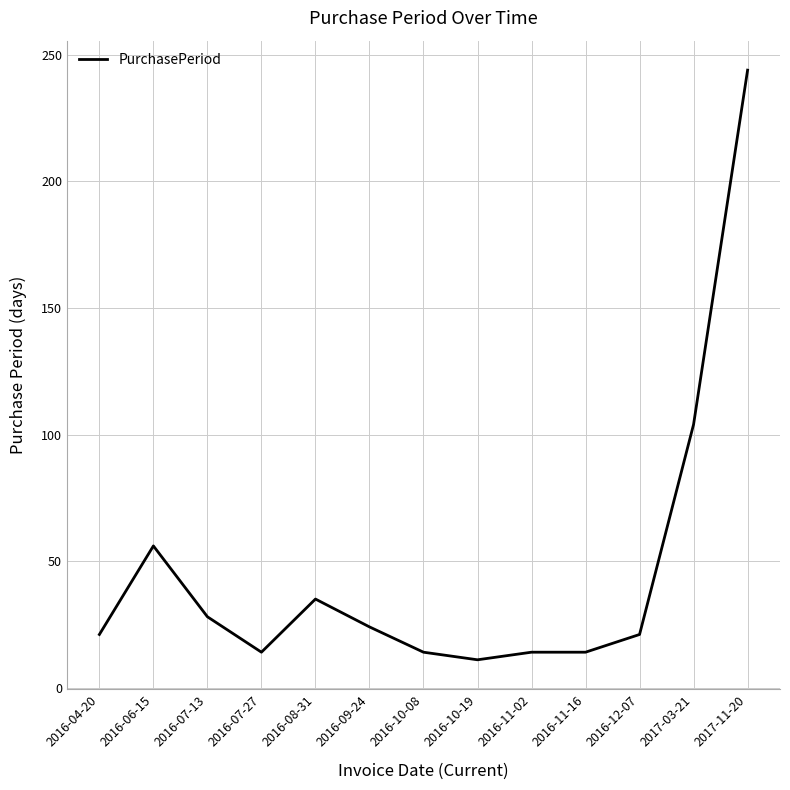

What is the difference between the values at 2016-12-07 and 2016-07-27?

7